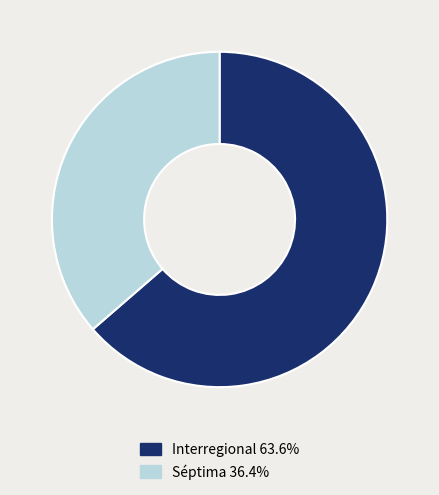

Is there any slice that represents more than half of the pie?

Yes